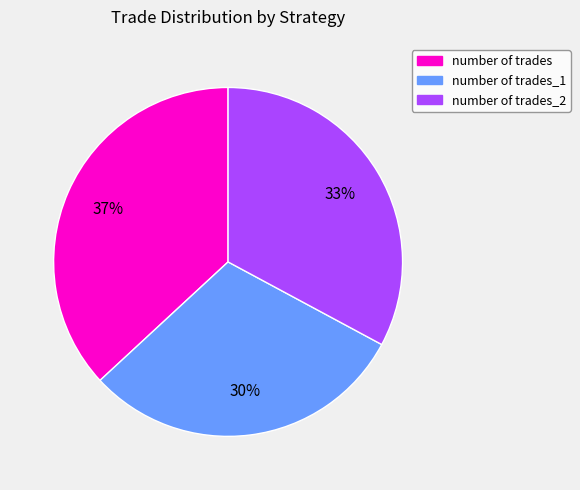

Rank the categories by value from highest to lowest.

number of trades, number of trades_2, number of trades_1